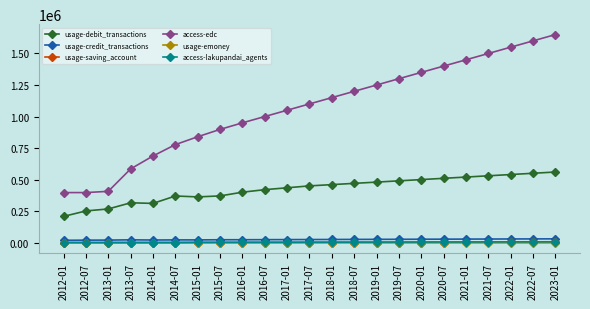

What is the label of the 6th point from the left?

2014-07